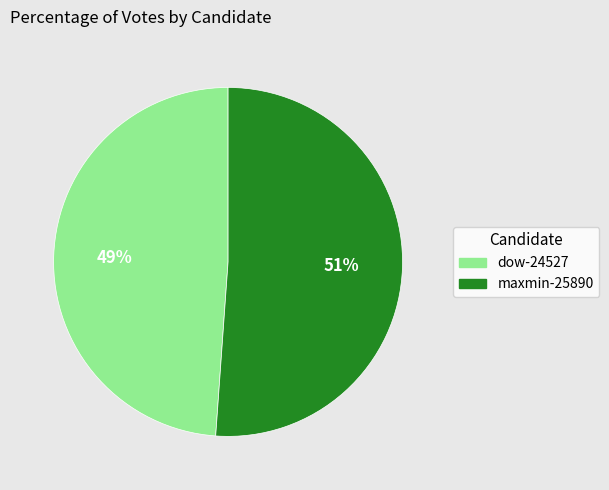

How many segments does this pie chart have?

2